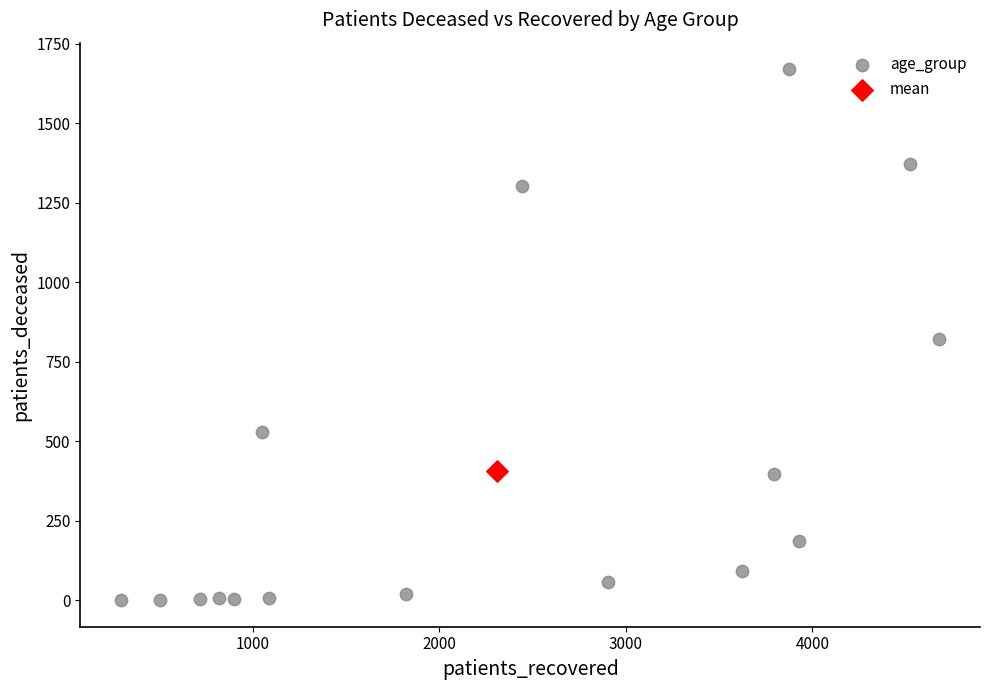

What are all the series names shown in the legend?

age_group, mean